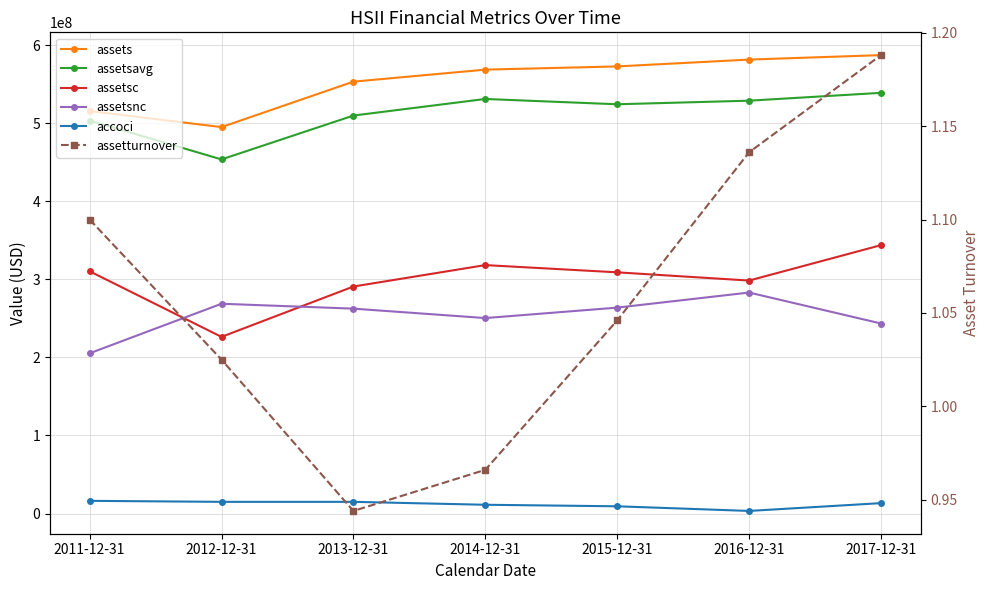

True or false: assetsc and accoci cross at least once.

False